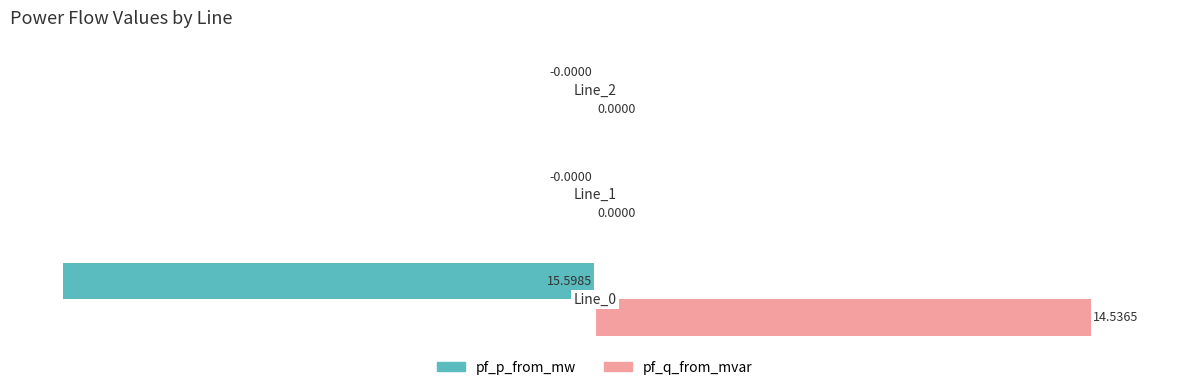

Which series has the largest range (max minus min)?

pf_p_from_mw